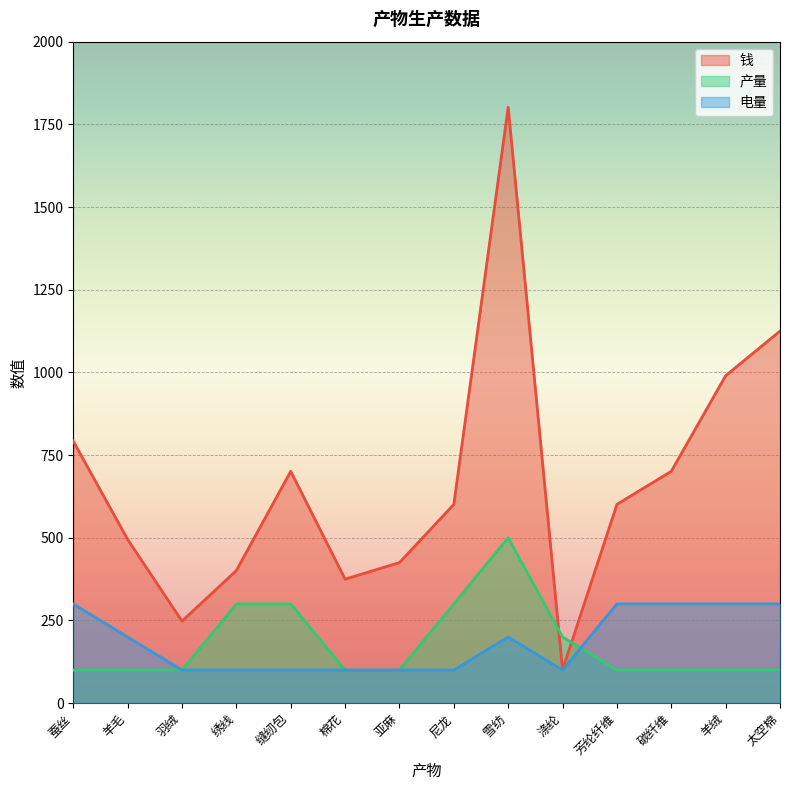

Reading left to right, extract all data points from this chart.

钱: 792	495	248	401	701	375	425	601	1802	101	601	701	990	1125
产量: 100	100	100	300	300	100	100	300	500	200	100	100	100	100
电量: 300	200	100	100	100	100	100	100	200	100	300	300	300	300